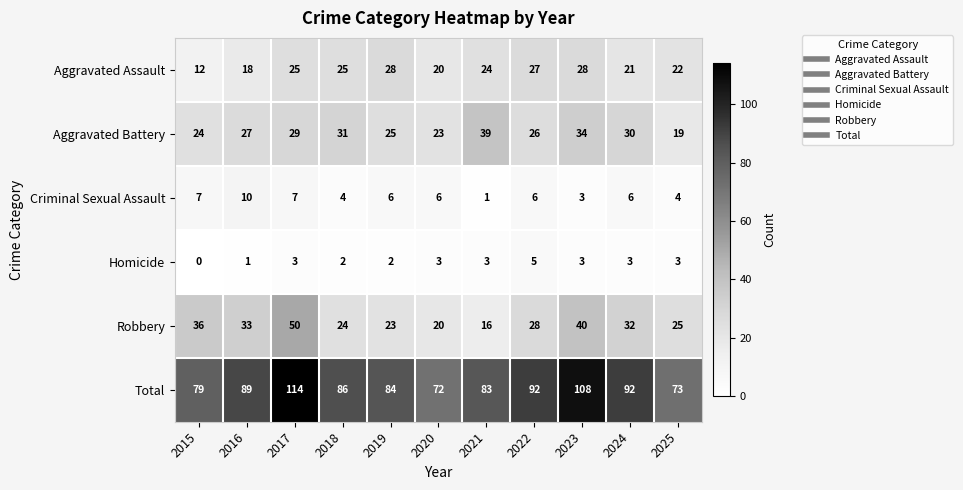

List the series in order of their peak value, lowest first.

Homicide, Criminal Sexual Assault, Aggravated Assault, Aggravated Battery, Robbery, Total